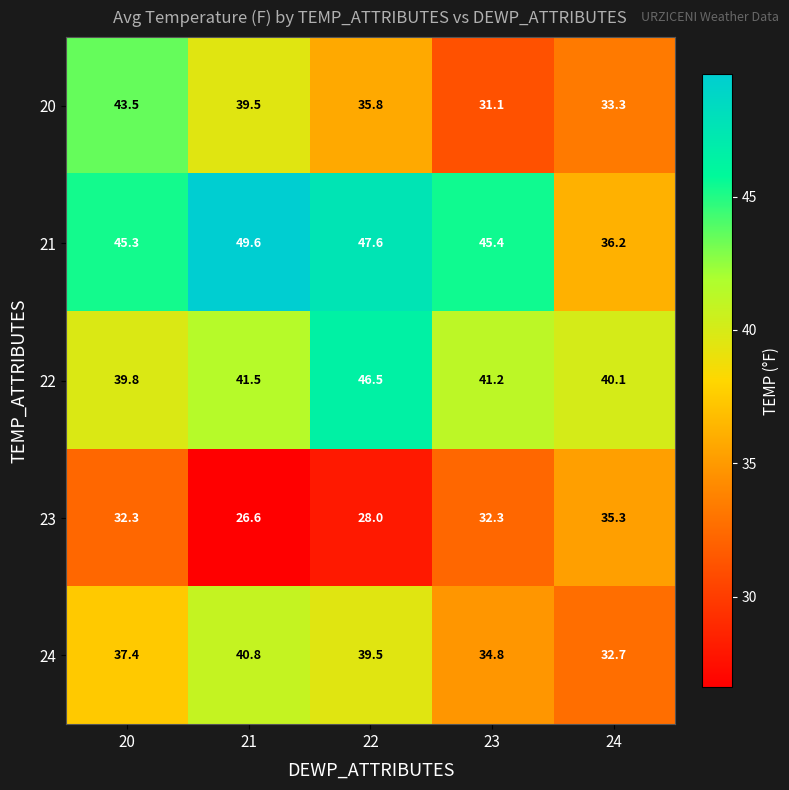

Which series changed the most between 22 and 23?

22